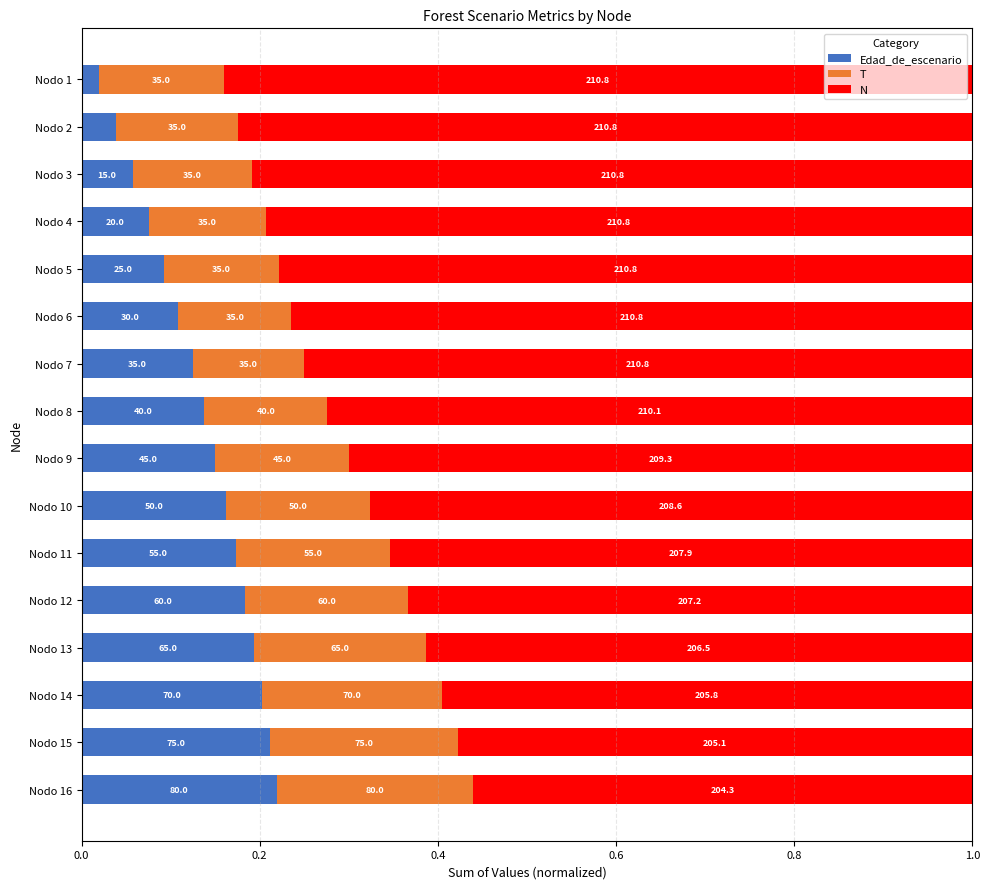

What is the sum of all N values?

11.3